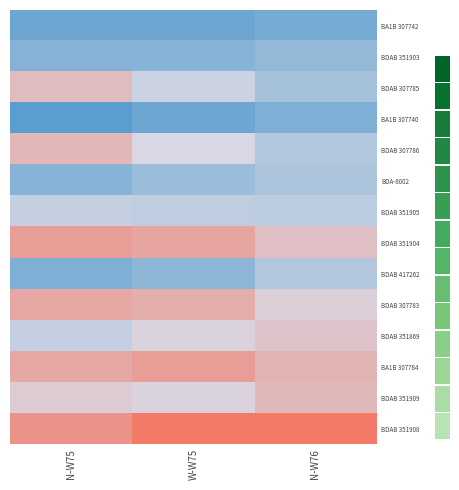

True or false: BDAB 351869 has a value of -0.4 at N-W75.

False